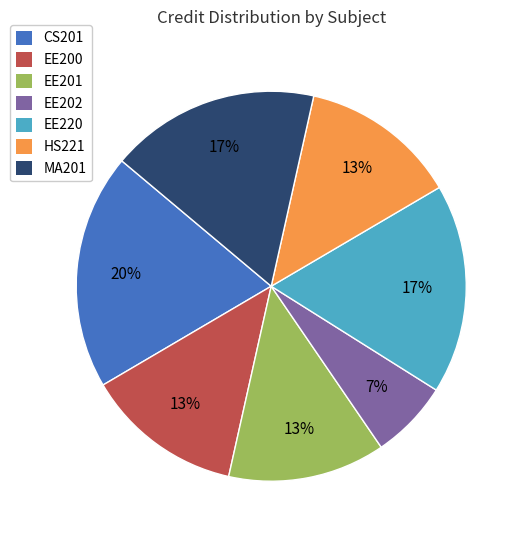

To the nearest percent, what is the average slice percentage?

14%